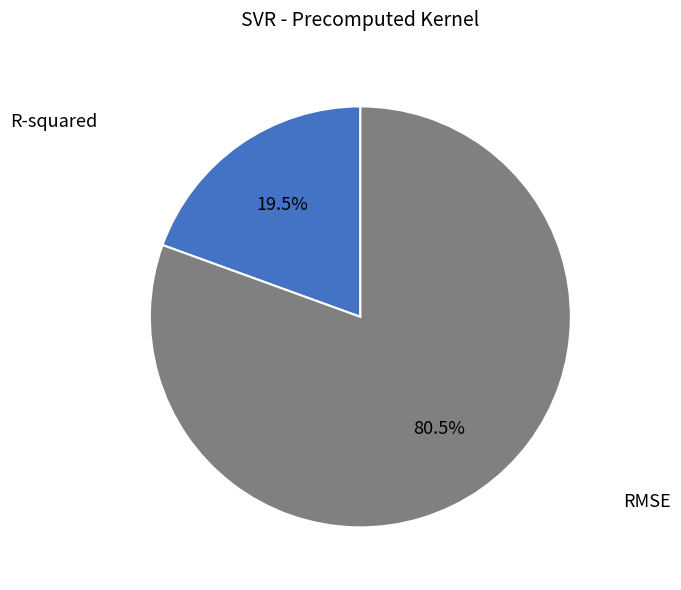

To the nearest percent, what is the difference between the R-squared and RMSE slice percentages?

61%